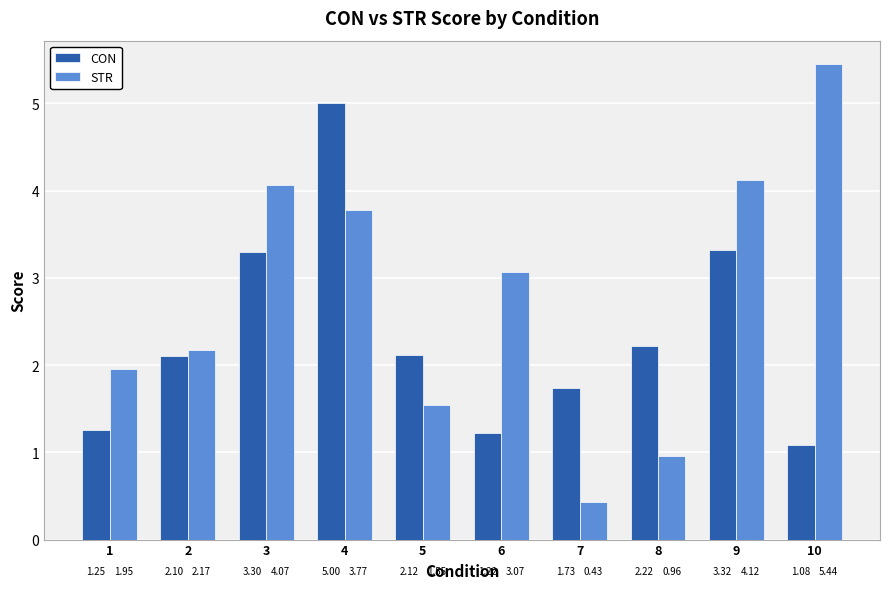

Rank the categories by STR value from highest to lowest.

10, 9, 3, 4, 6, 2, 1, 5, 8, 7